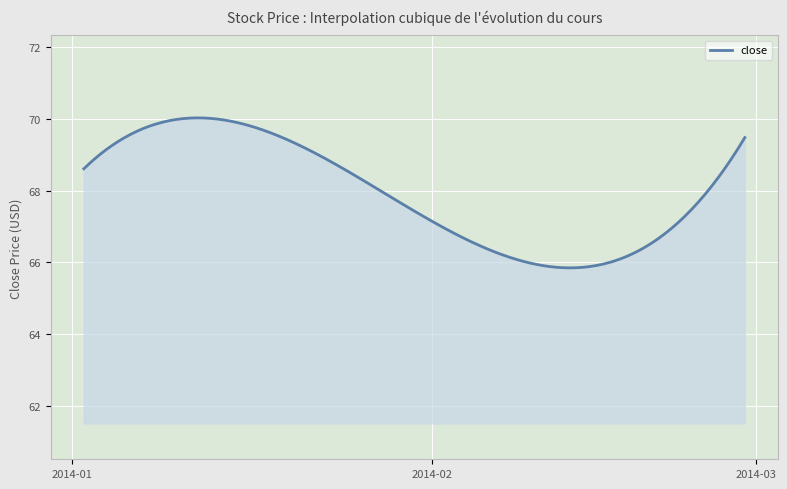

What is the difference between the maximum and minimum values?

4.2